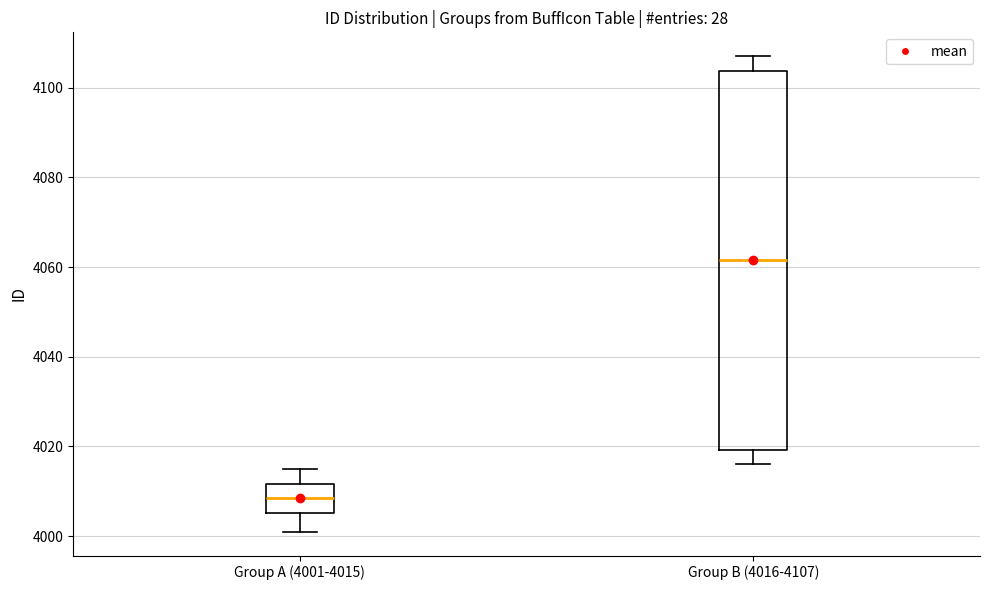

Which box is the tallest, from its lower edge to its upper edge?

Group B (4016-4107)